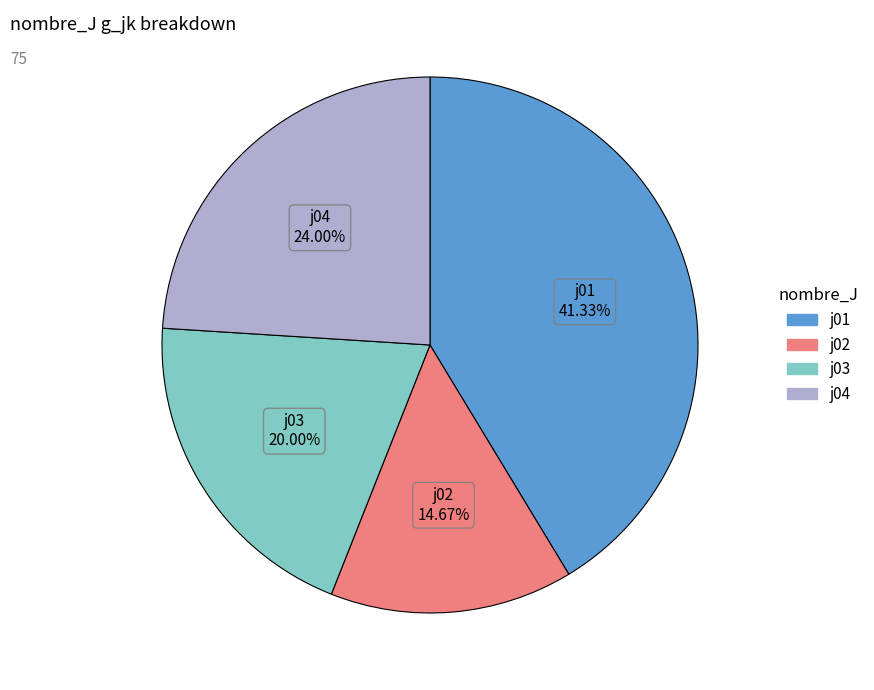

Count the number of slices in the pie.

4